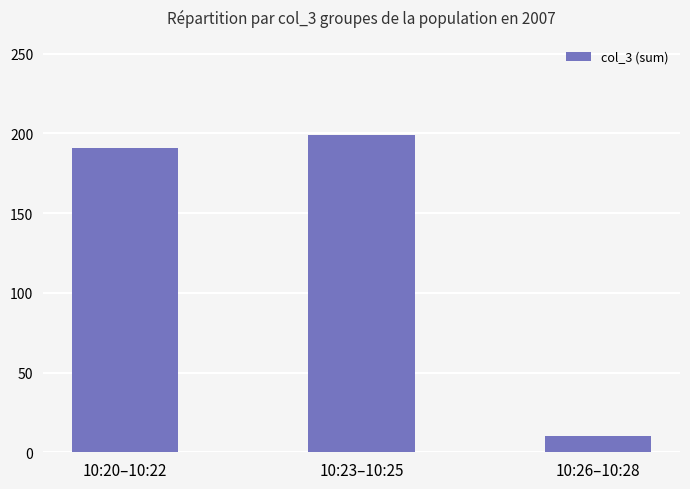

How many data points are less than 191?

1